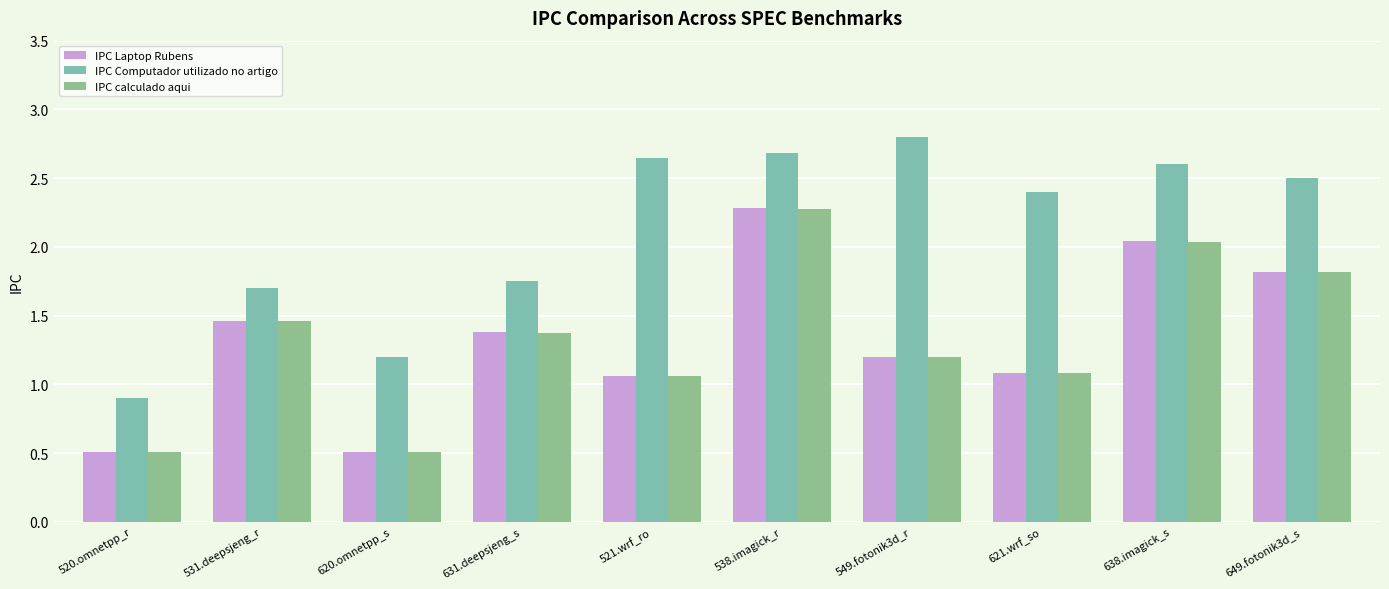

At how many categories does at least one series exceed 0?

10